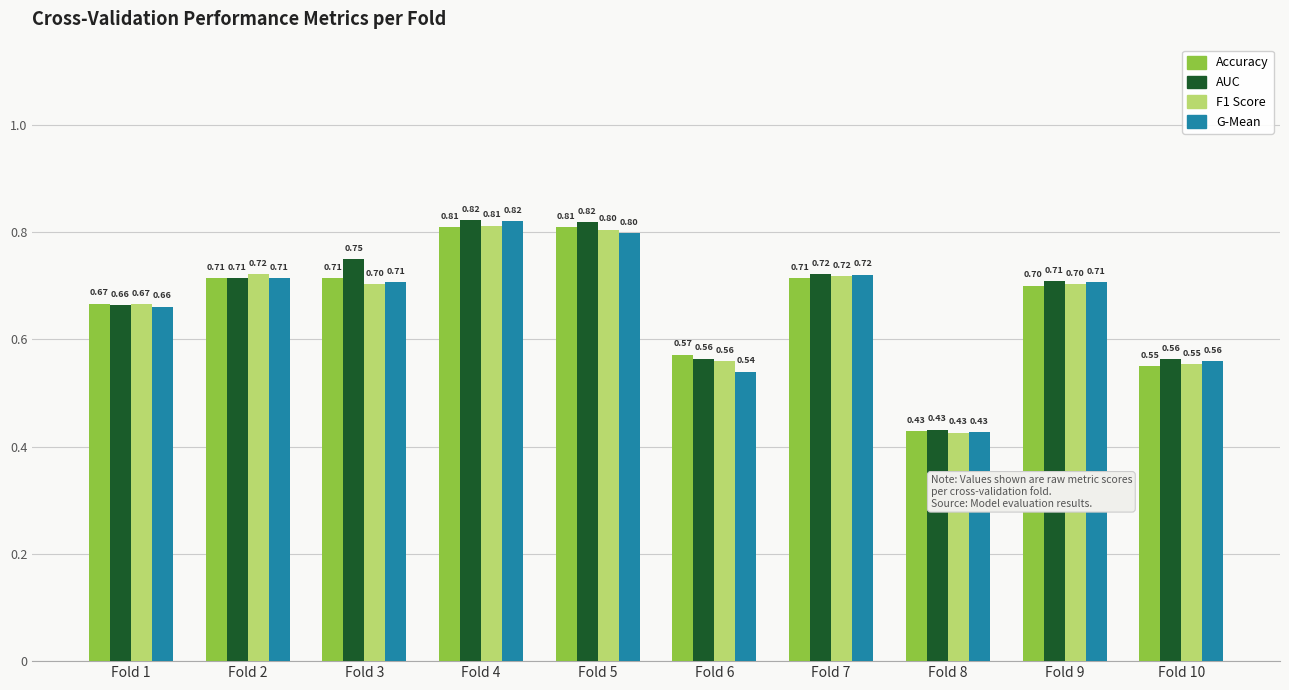

What is the sum of the F1 Score values at Fold 2 and Fold 3?

1.4